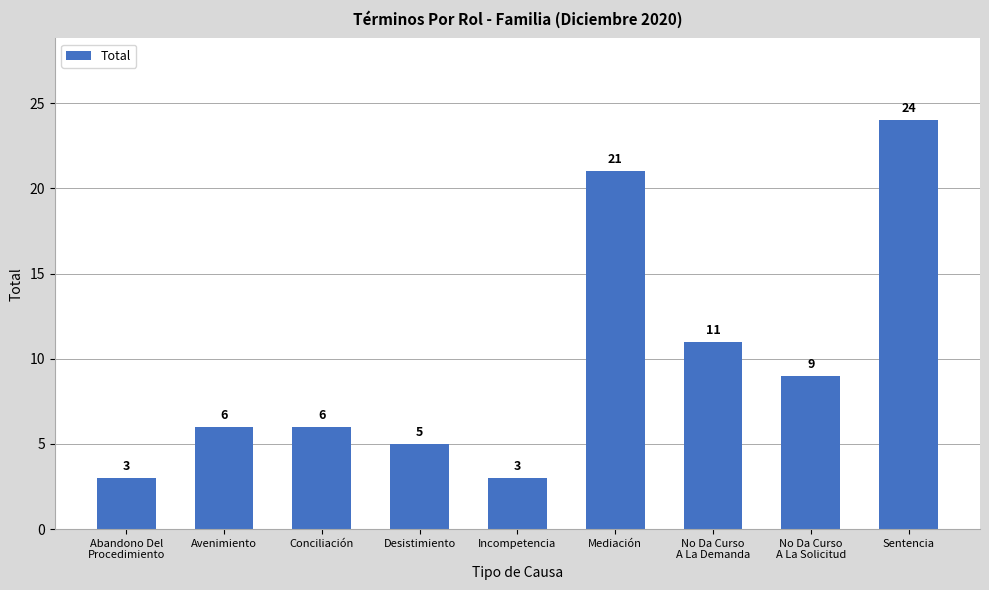

What is the average value?

10